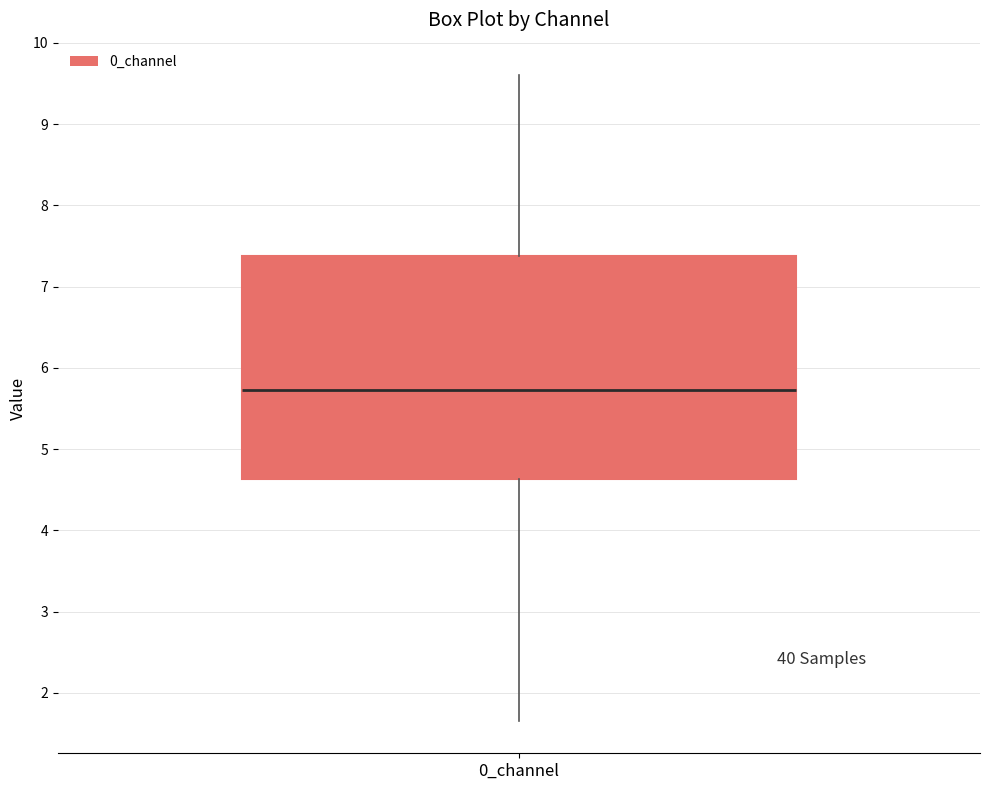

Read this box plot against the y-axis: the position of the median line, the range covered by the box, and the ends of both whiskers. The values are not printed on the chart, so give them approximately, as read against the axis.

median 5.7, box 4.6 to 7.4, whiskers 1.7 to 9.6